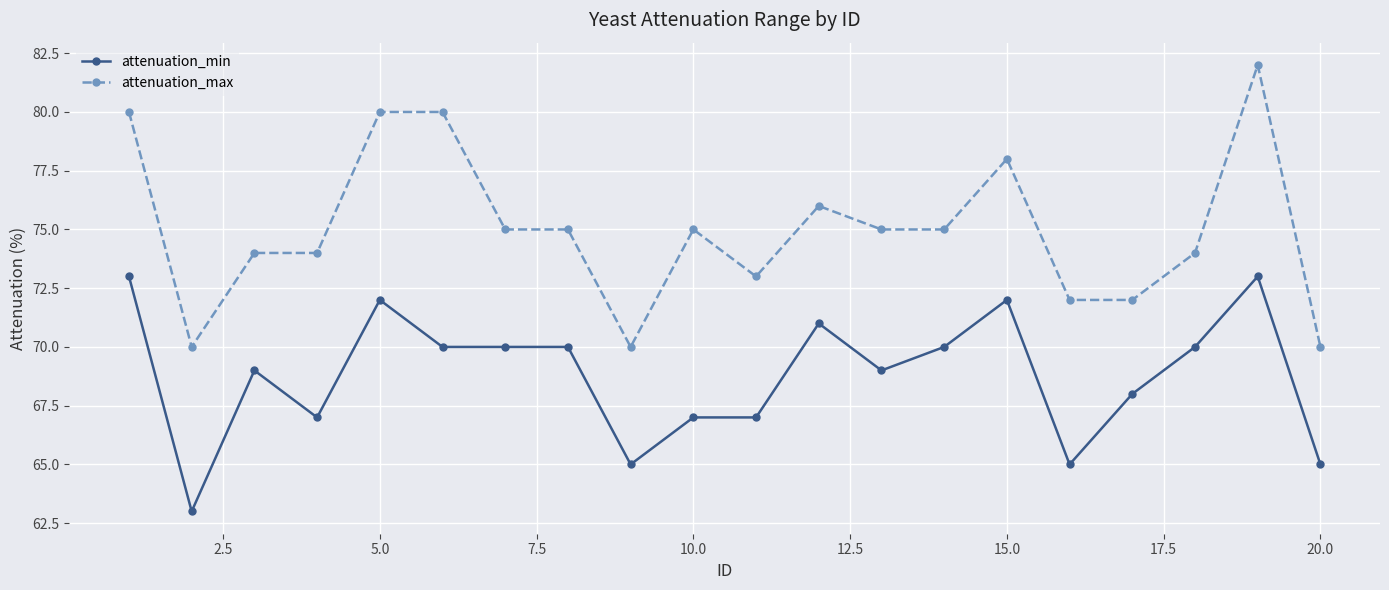

List the series in order of their peak value, lowest first.

attenuation_min, attenuation_max